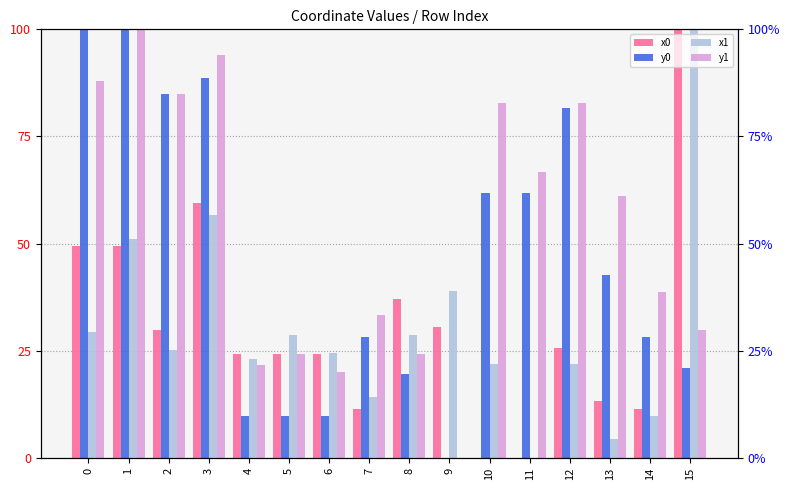

At which category is the sum across all series the highest?

1